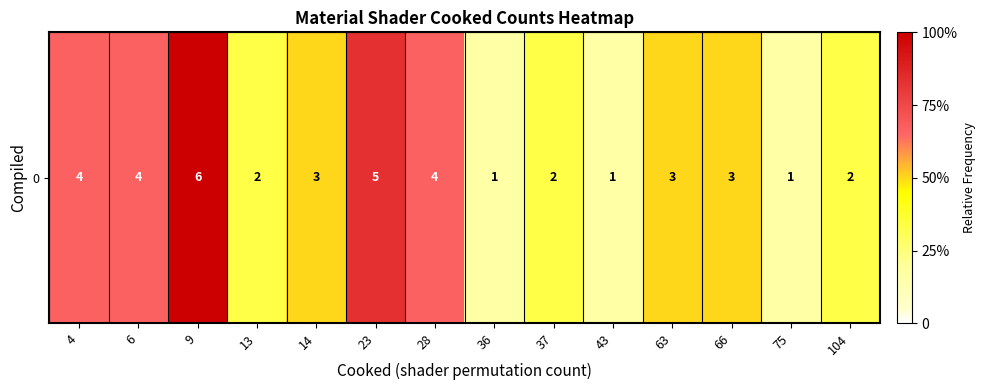

The value at 4 is 1.1. True or false?

False